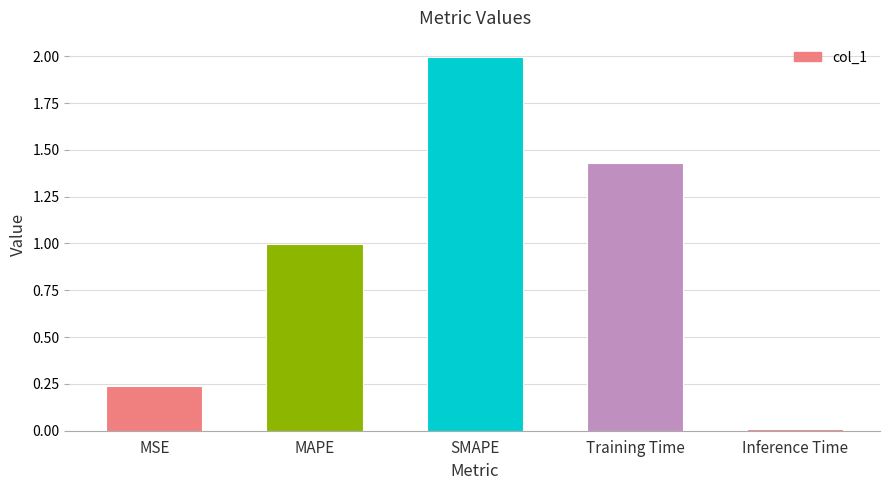

At which category does the chart reach its minimum across all series?

Inference Time